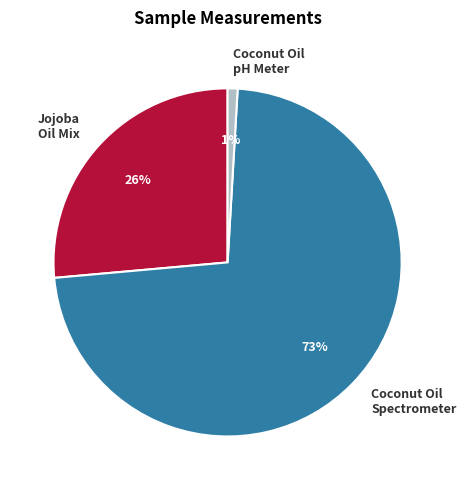

What percentage is the Coconut Oil pH Meter slice, to the nearest percent?

1%